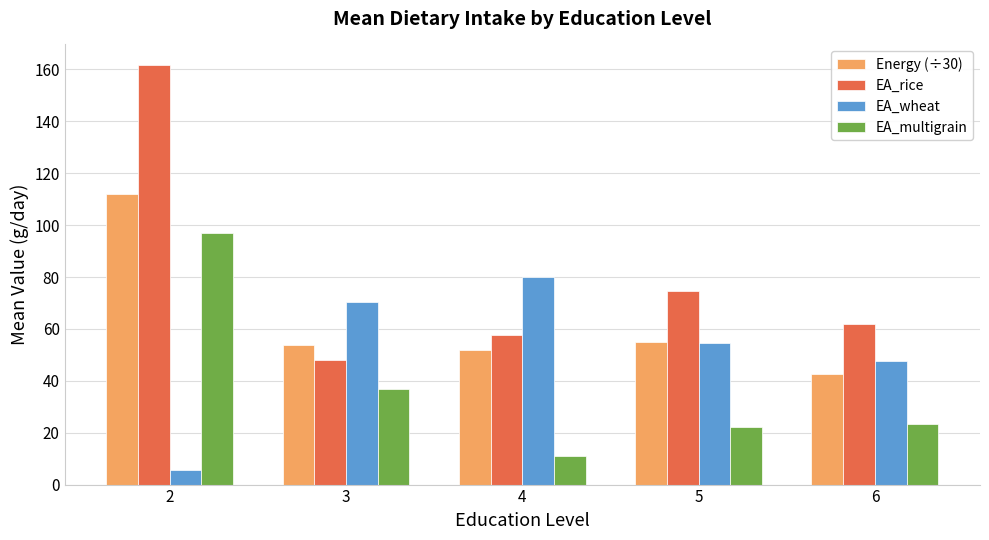

How many bars are there in total?

20